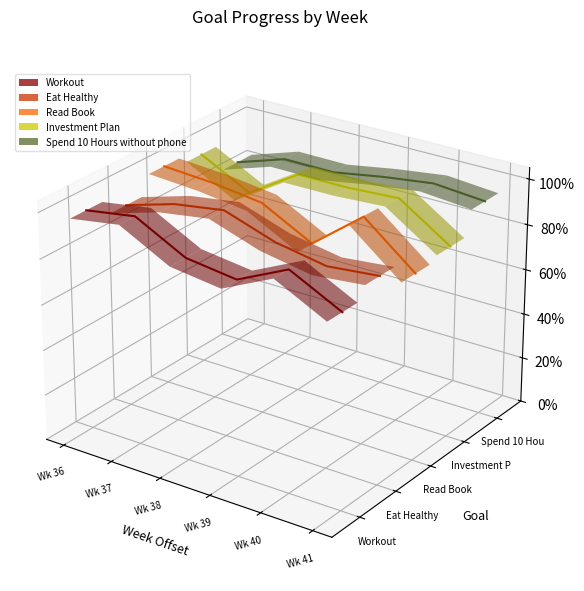

How many distinct data groups are displayed?

5